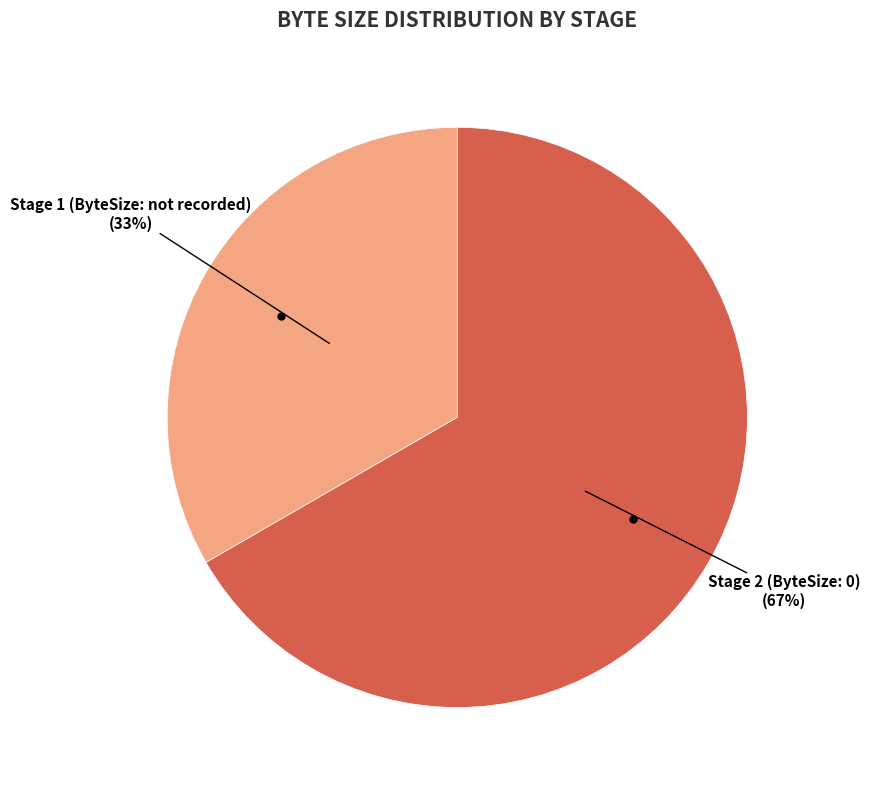

Is Stage 1 the majority of the pie?

No